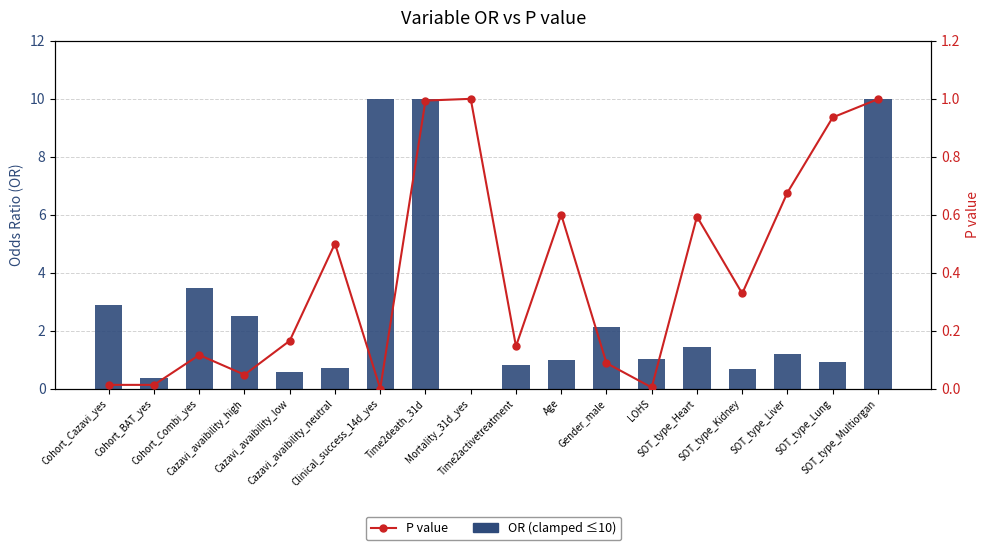

What is the sum of the OR (clamped ≤10) values at Cazavi_avaibility_high and Cohort_BAT_yes?

2.9